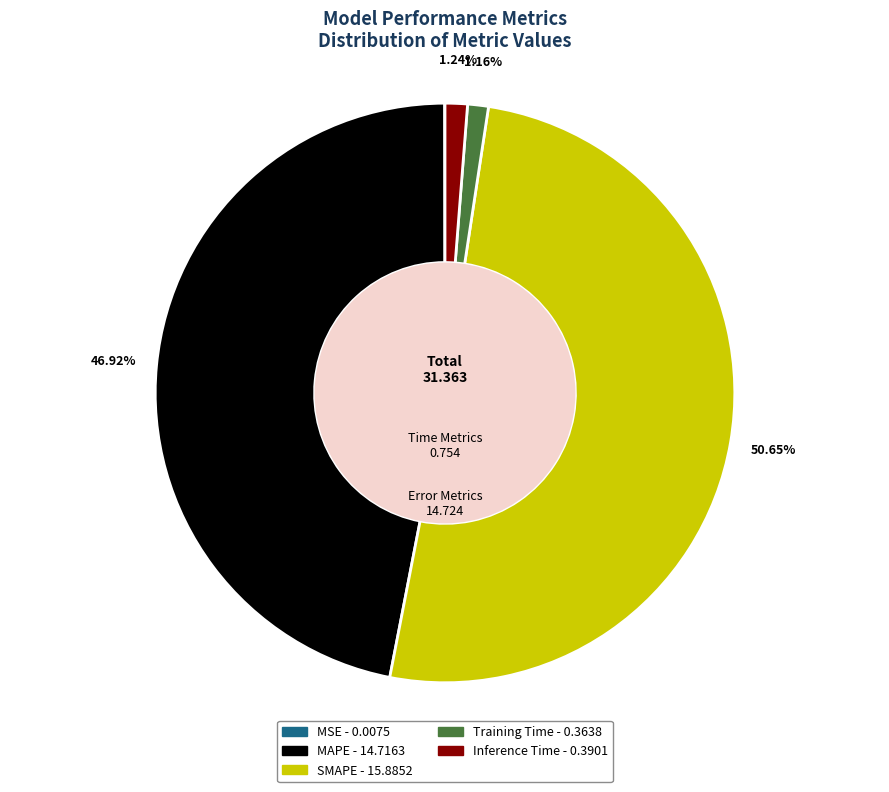

Is the sum of MAPE and Inference Time greater than half?

No